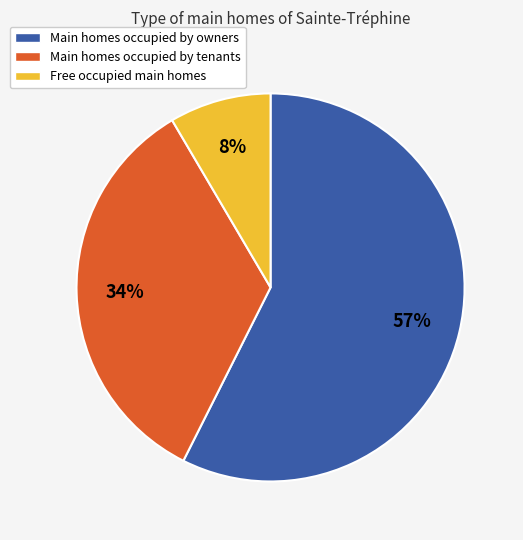

To the nearest percent, what is the average slice percentage?

33%